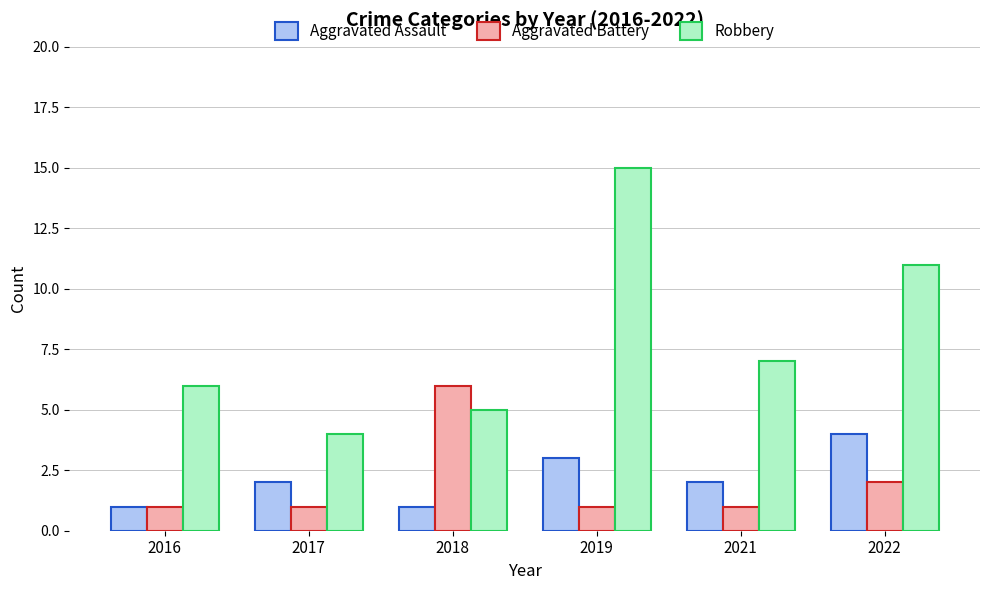

What is the total value across all series at 2017?

7